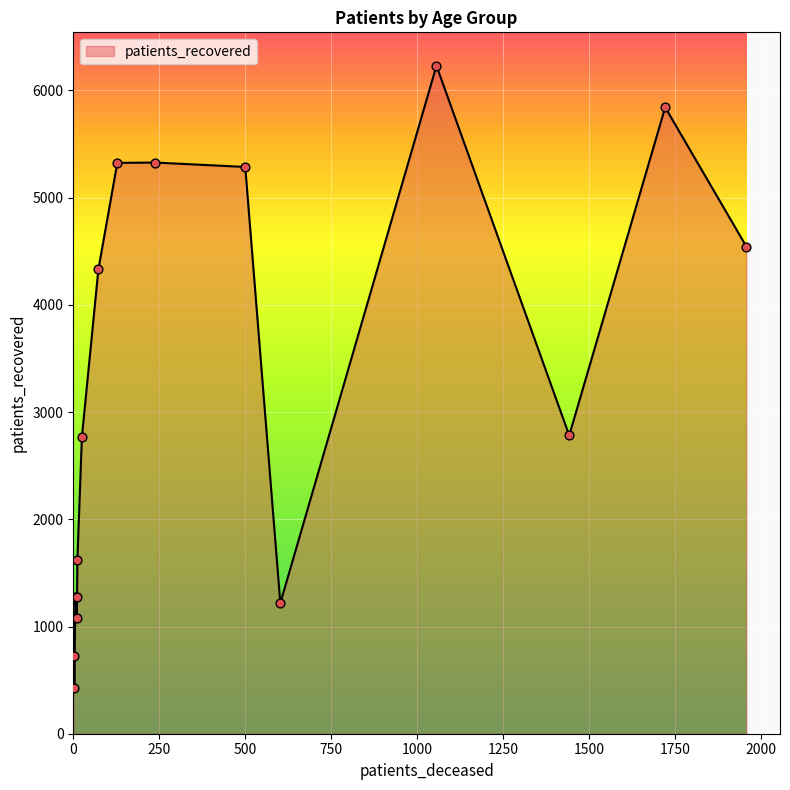

What is the minimum value shown in the chart?

428